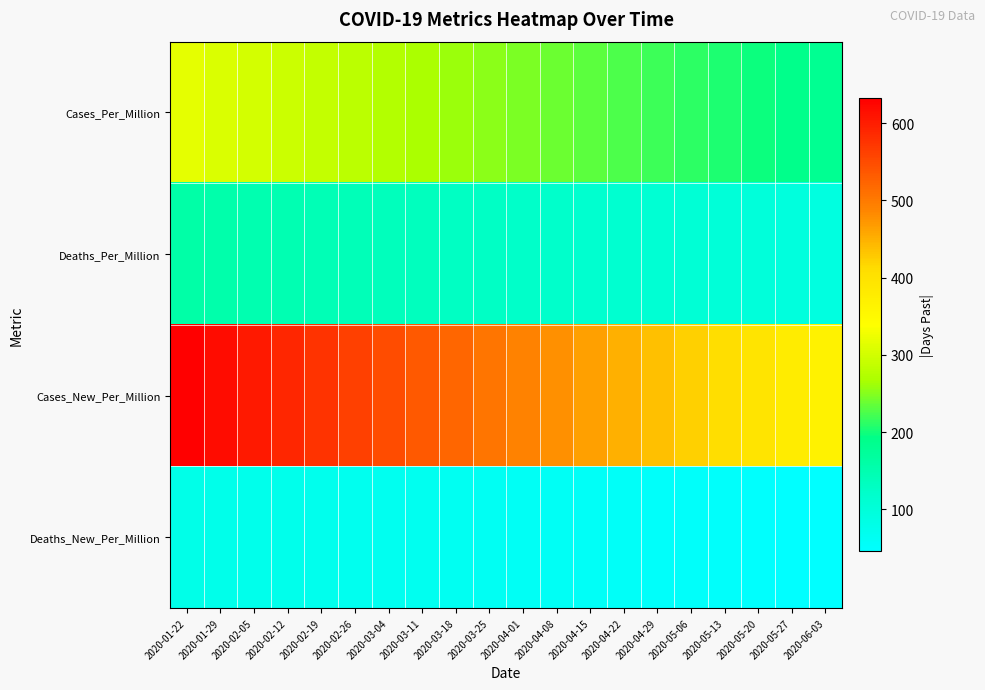

Reading left to right, extract all data points from this chart.

Cases_Per_Million: 2020-01-22=316.0	2020-01-29=309.0	2020-02-05=302.0	2020-02-12=295.0	2020-02-19=288.0	2020-02-26=281.0	2020-03-04=274.0	2020-03-11=267.0	2020-03-18=260.0	2020-03-25=253.0	2020-04-01=246.0	2020-04-08=239.0	2020-04-15=232.0	2020-04-22=225.0	2020-04-29=218.0	2020-05-06=211.0	2020-05-13=204.0	2020-05-20=197.0	2020-05-27=190.0	2020-06-03=183.0
Deaths_Per_Million: 2020-01-22=158.0	2020-01-29=154.5	2020-02-05=151.0	2020-02-12=147.5	2020-02-19=144.0	2020-02-26=140.5	2020-03-04=137.0	2020-03-11=133.5	2020-03-18=130.0	2020-03-25=126.5	2020-04-01=123.0	2020-04-08=119.5	2020-04-15=116.0	2020-04-22=112.5	2020-04-29=109.0	2020-05-06=105.5	2020-05-13=102.0	2020-05-20=98.5	2020-05-27=95.0	2020-06-03=91.5
Cases_New_Per_Million: 2020-01-22=632.0	2020-01-29=618.0	2020-02-05=604.0	2020-02-12=590.0	2020-02-19=576.0	2020-02-26=562.0	2020-03-04=548.0	2020-03-11=534.0	2020-03-18=520.0	2020-03-25=506.0	2020-04-01=492.0	2020-04-08=478.0	2020-04-15=464.0	2020-04-22=450.0	2020-04-29=436.0	2020-05-06=422.0	2020-05-13=408.0	2020-05-20=394.0	2020-05-27=380.0	2020-06-03=366.0
Deaths_New_Per_Million: 2020-01-22=79.0	2020-01-29=77.2	2020-02-05=75.5	2020-02-12=73.8	2020-02-19=72.0	2020-02-26=70.2	2020-03-04=68.5	2020-03-11=66.8	2020-03-18=65.0	2020-03-25=63.2	2020-04-01=61.5	2020-04-08=59.8	2020-04-15=58.0	2020-04-22=56.2	2020-04-29=54.5	2020-05-06=52.8	2020-05-13=51.0	2020-05-20=49.2	2020-05-27=47.5	2020-06-03=45.8